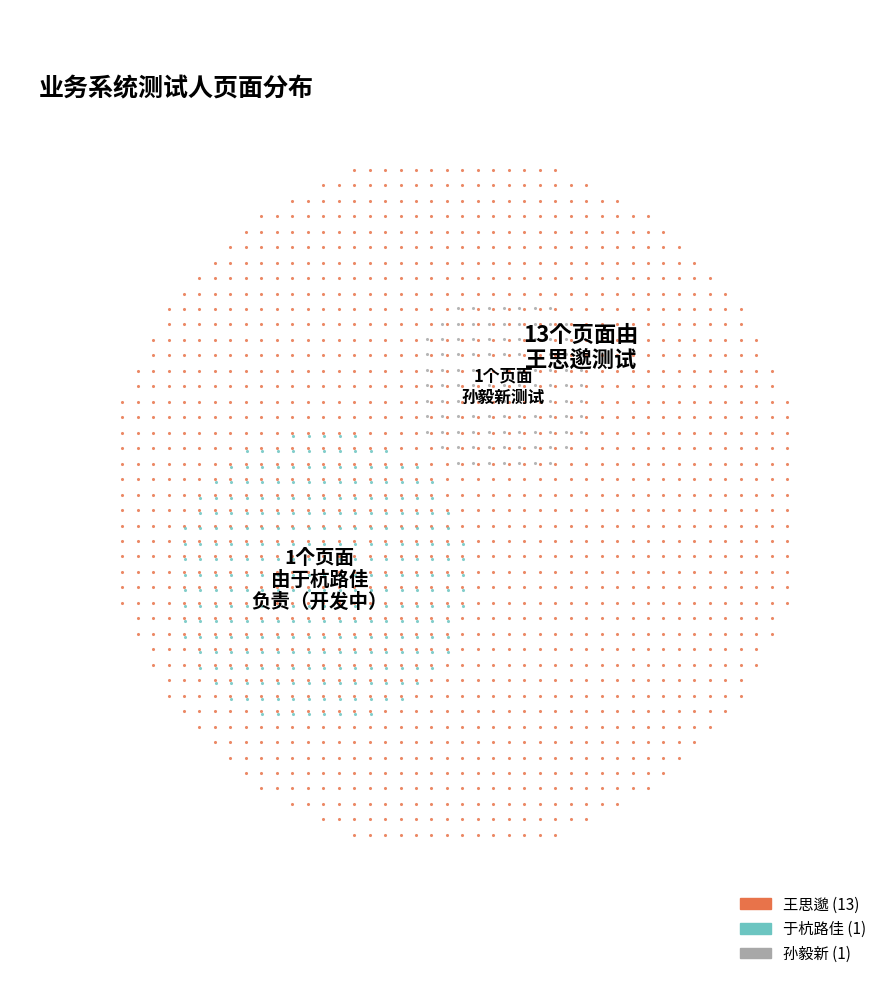

How many slices are in this pie chart?

3